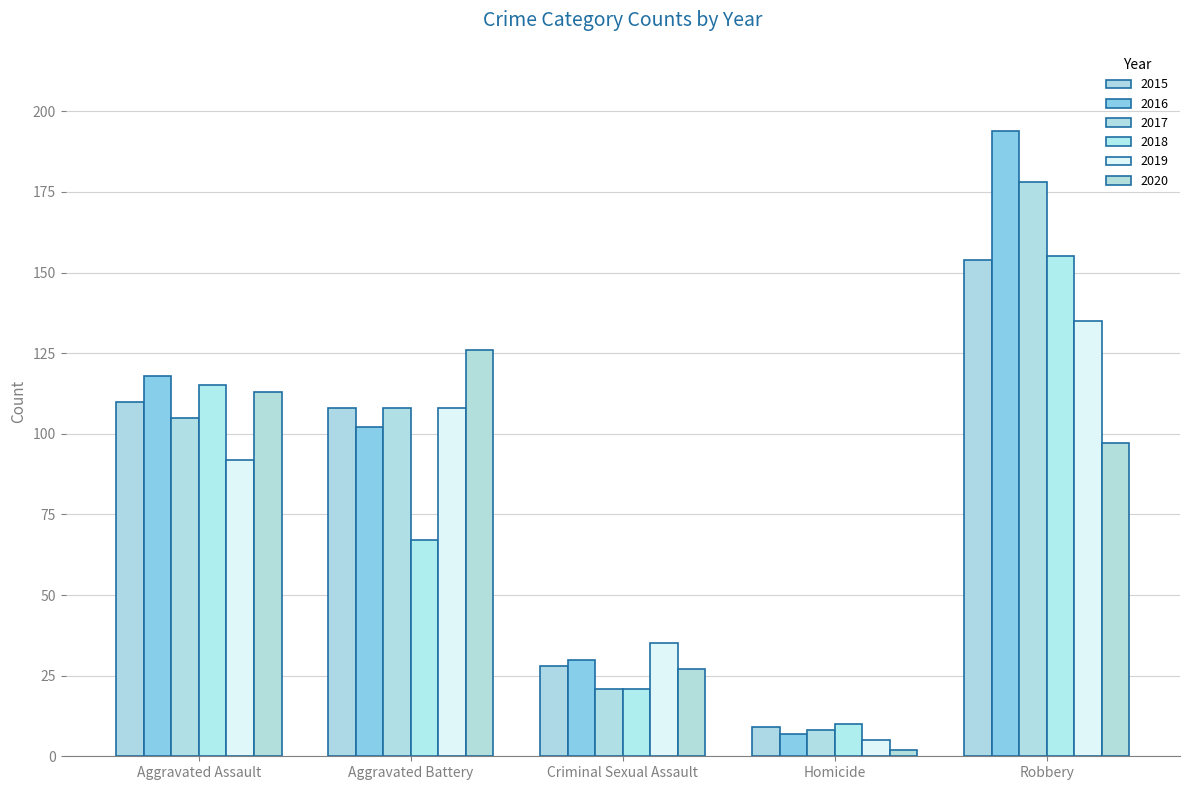

Read the 2017 value at Aggravated Assault, to the nearest 50.

100